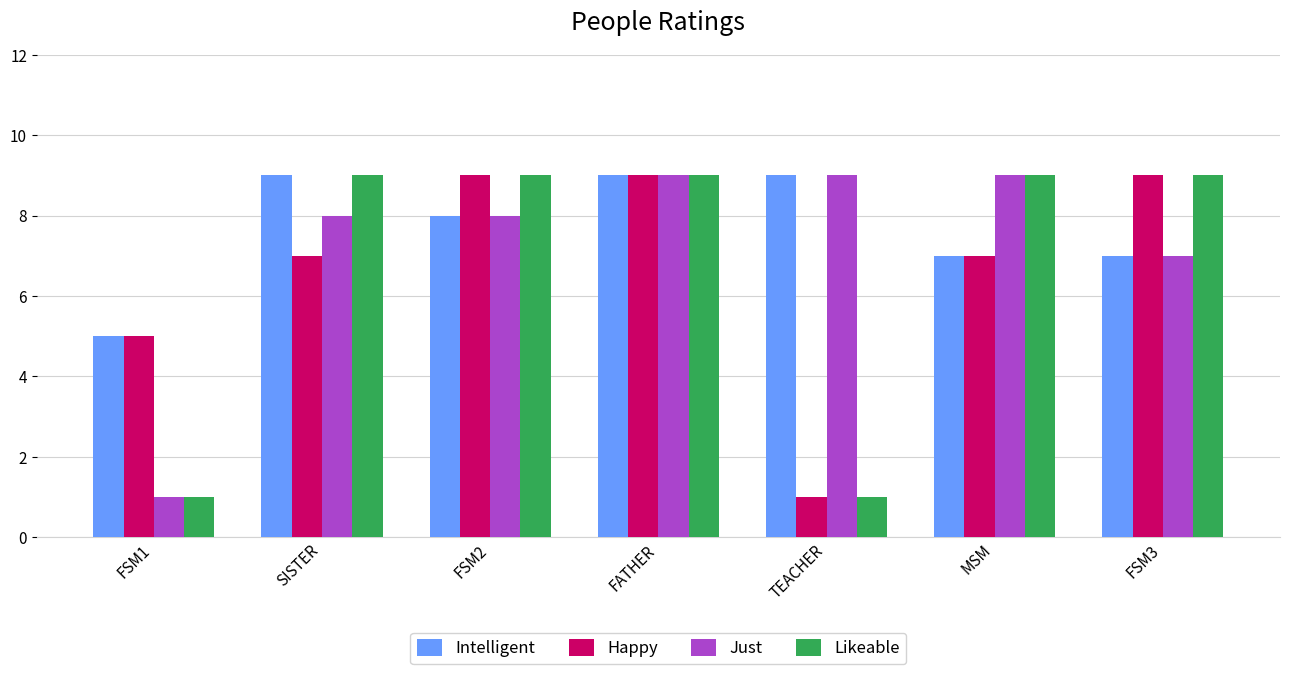

What is the sum of the Happy values at FSM2 and MSM?

16